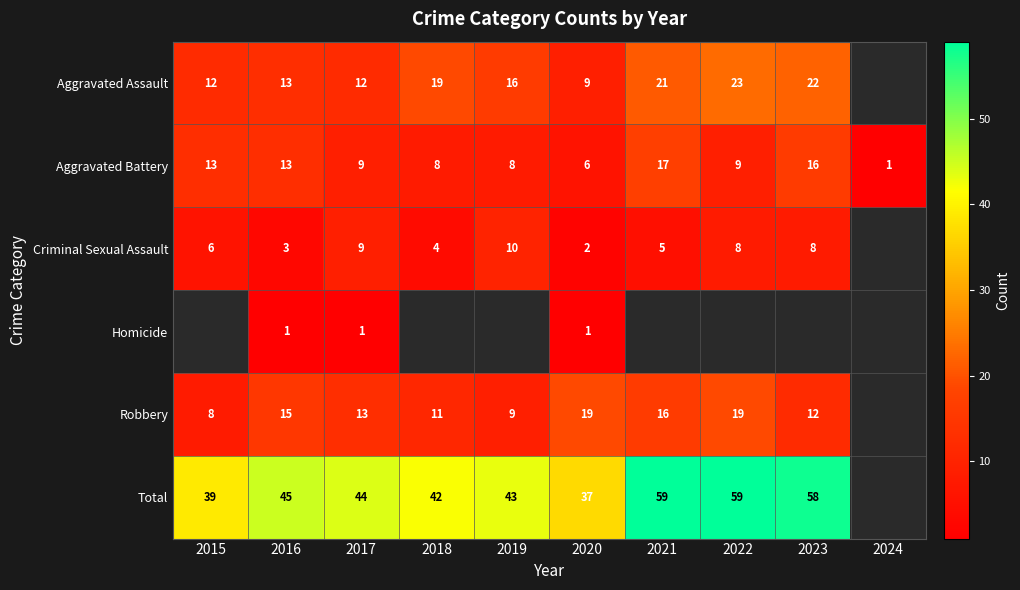

What is the total value across all series at 2020?

74.0